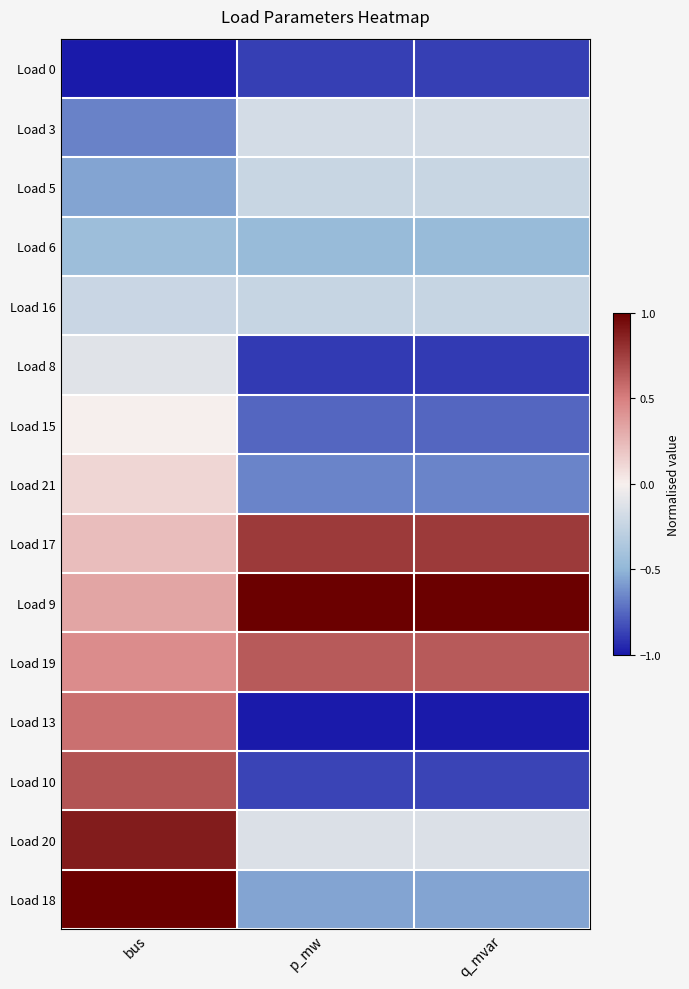

Which series changed the most between p_mw and q_mvar?

Load 3